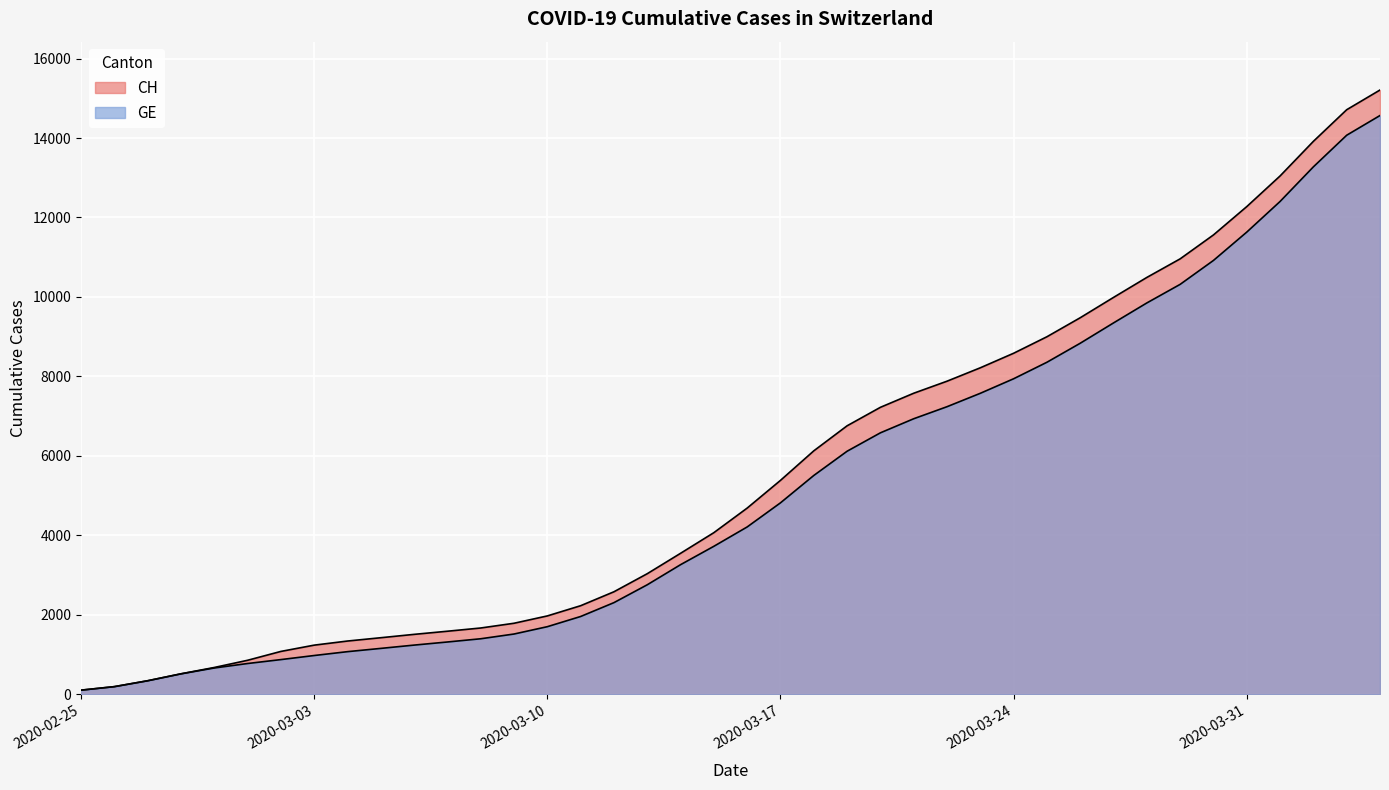

What is the total value across all series at 2020-03-24?

16524.5